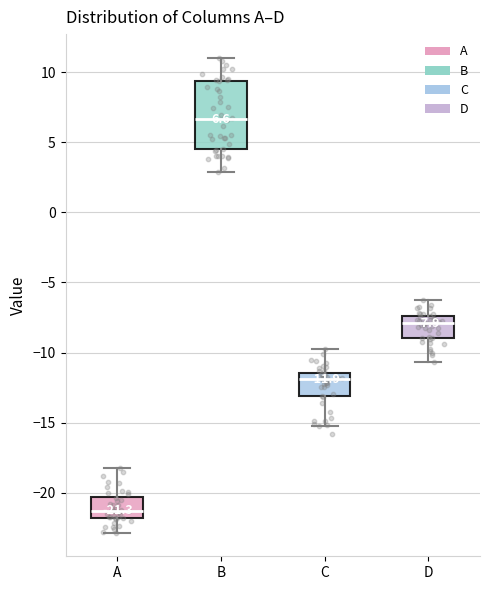

Which box is the tallest, from its lower edge to its upper edge?

B